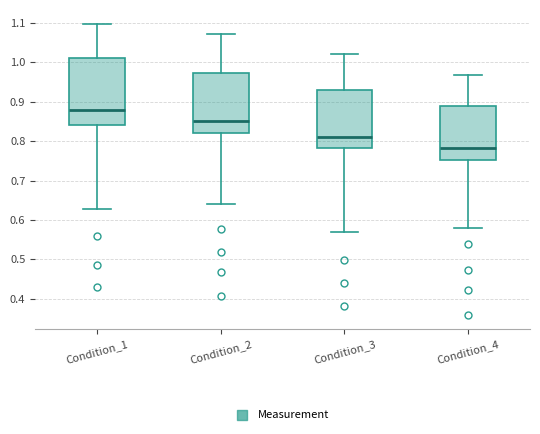

Which box's median line is the highest?

Condition_1